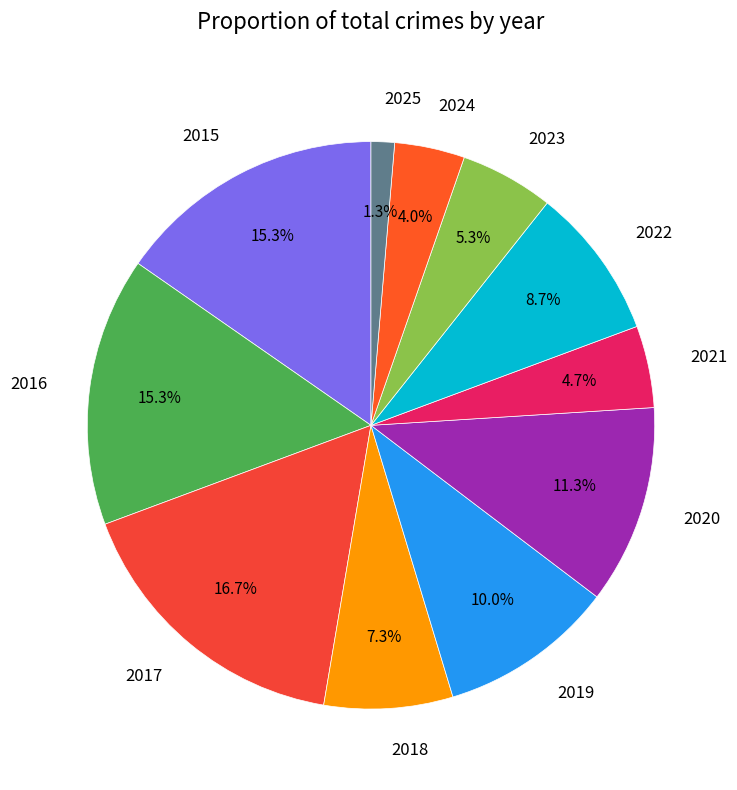

What is the total percentage of 2021 and 2018?

12.0%